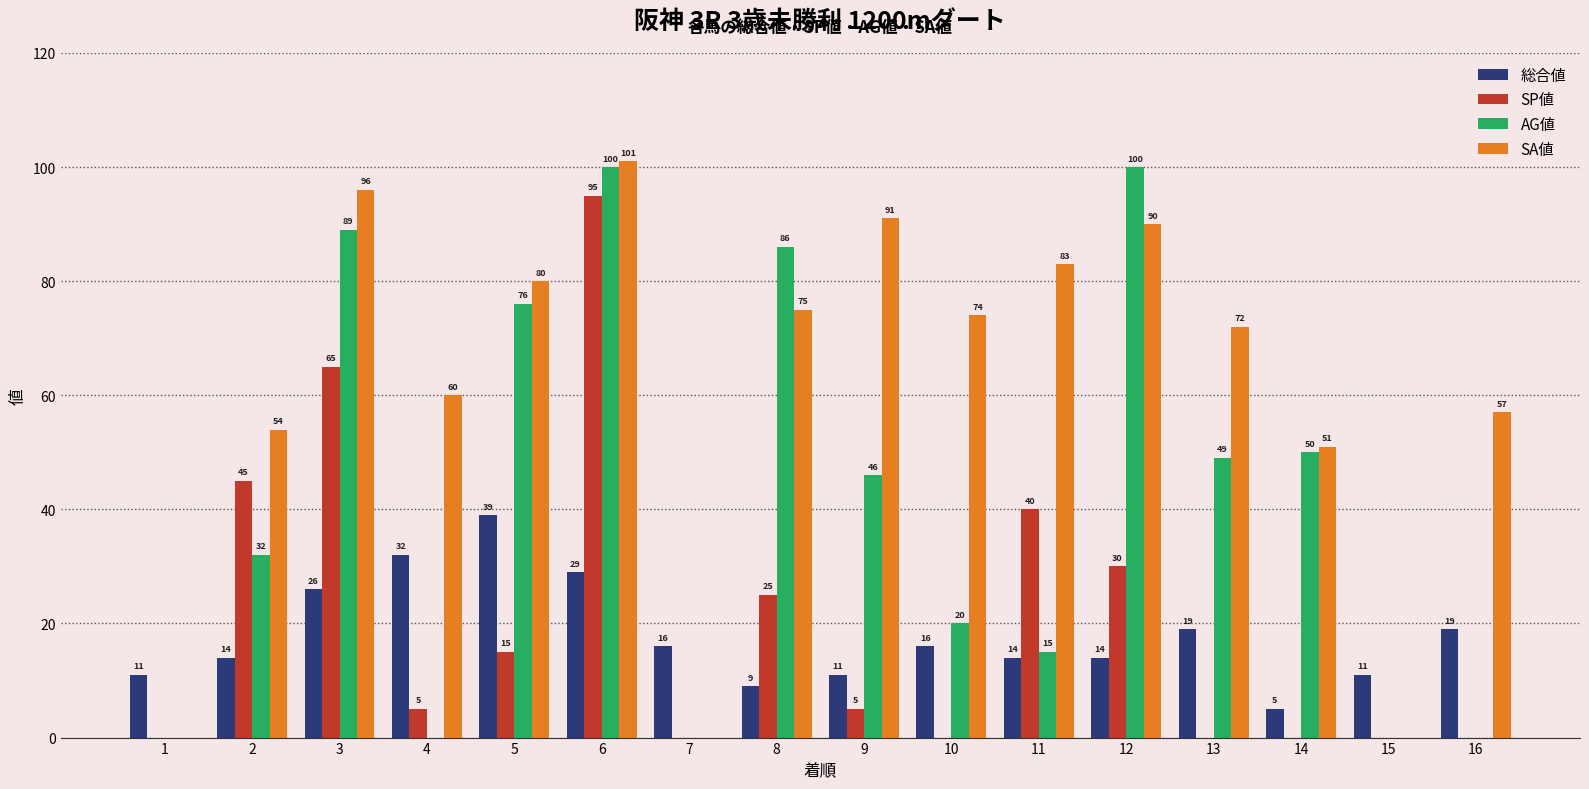

What is the sum of the 総合値 values at 13 and 4?

51